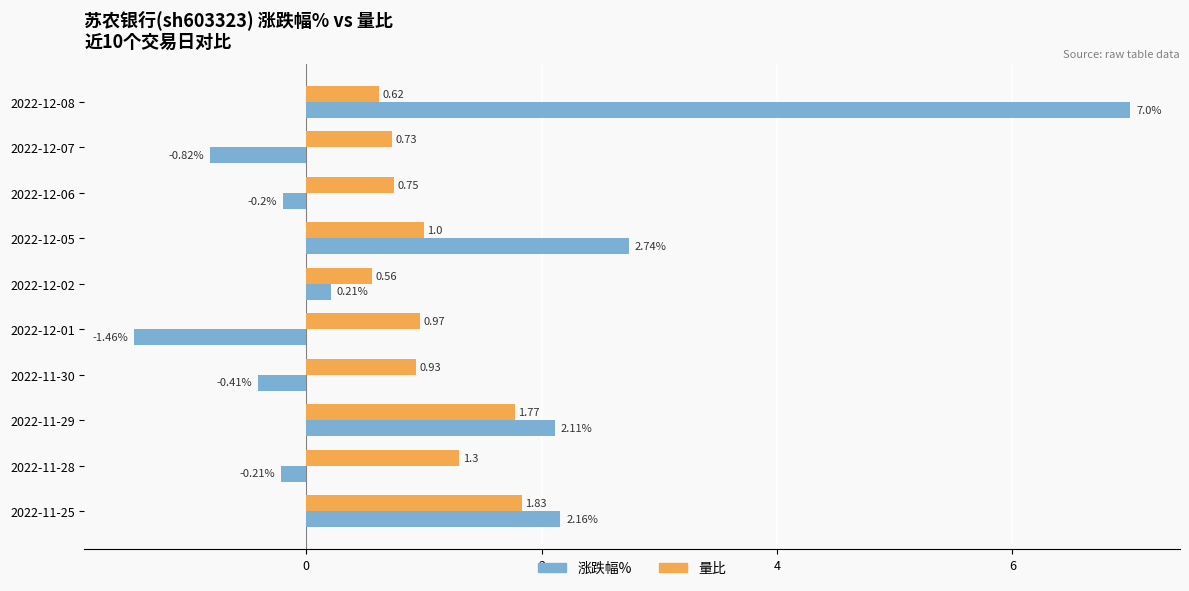

Is the value of 量比 at 2022-12-05 greater than the value of 涨跌幅% at 2022-12-05?

No